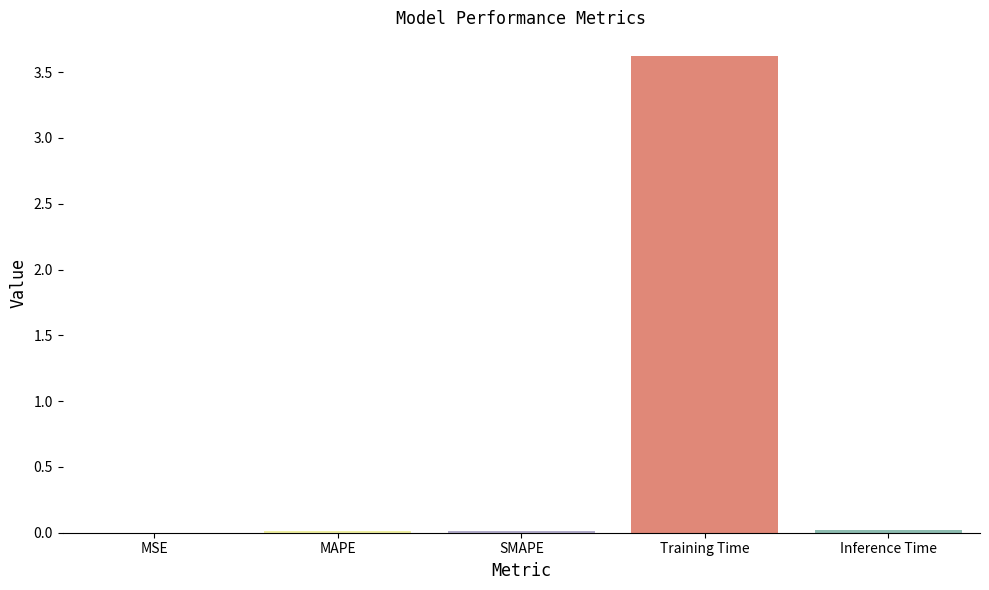

Which category has the highest value across all series?

Training Time